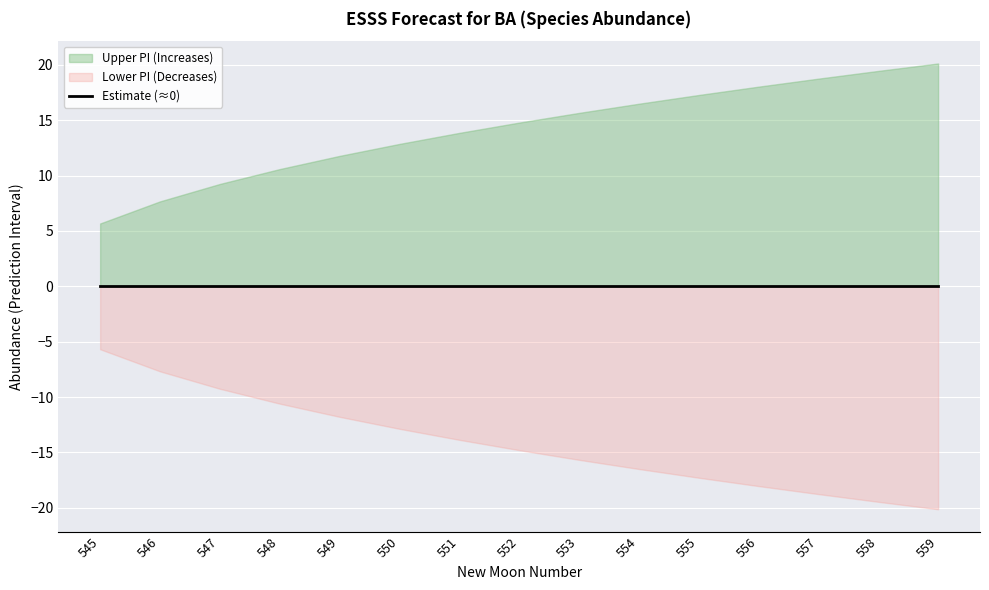

True or false: estimate and upper_pi intersect in this chart.

False